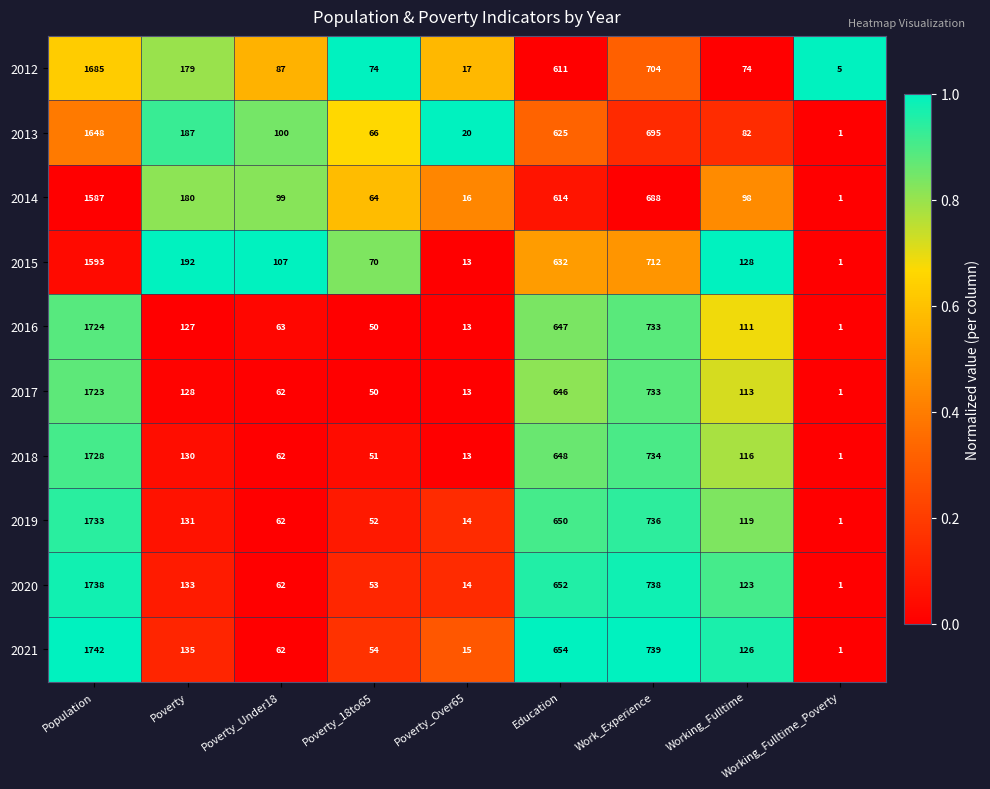

The value of 2021 at Work_Experience is 739. True or false?

True